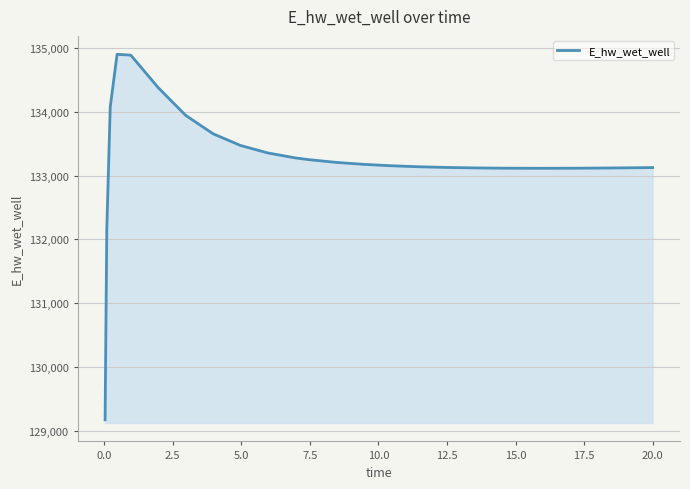

What is the difference between the maximum and minimum values?

5729.7